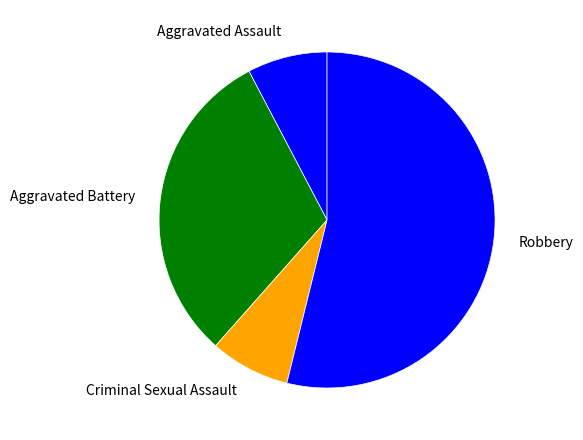

Is it true that Aggravated Battery is 31% of the pie?

True